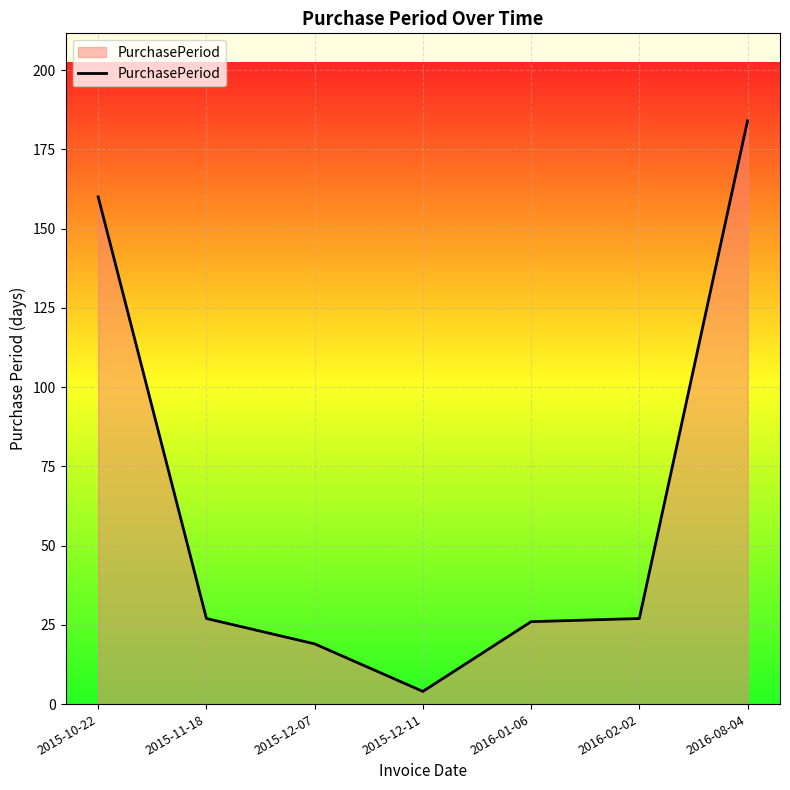

Reading left to right, what are all the values shown in this chart?

160	27	19	4	26	27	184